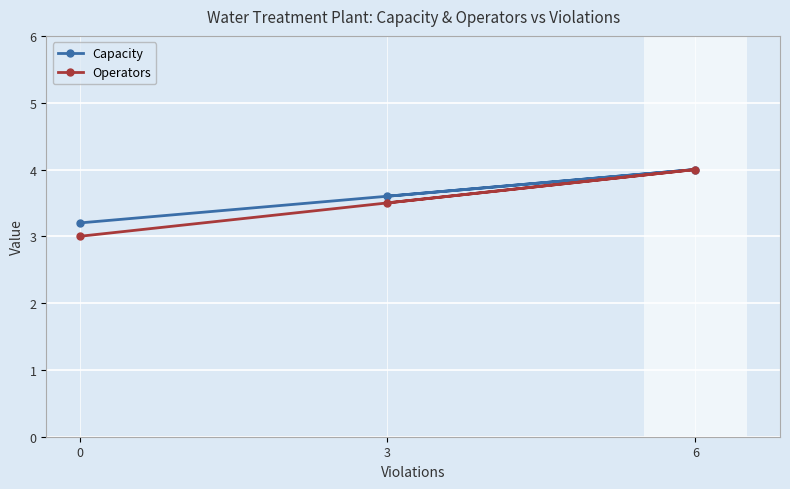

The value of Operators at 3 is 3.5. True or false?

True